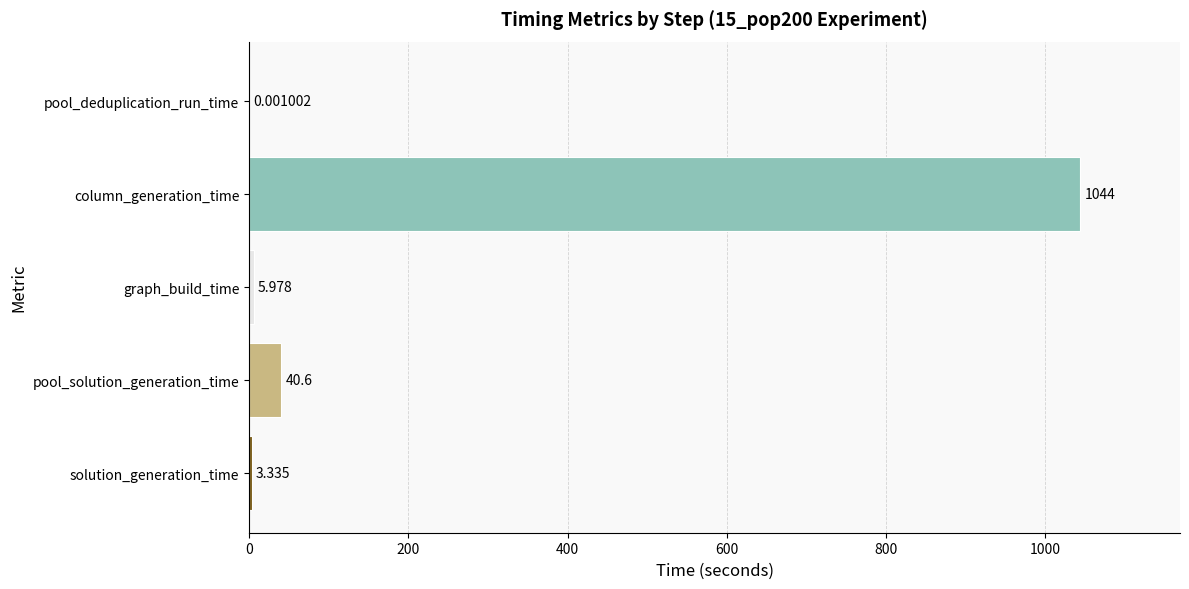

Which has a higher value, solution_generation_time or graph_build_time?

graph_build_time